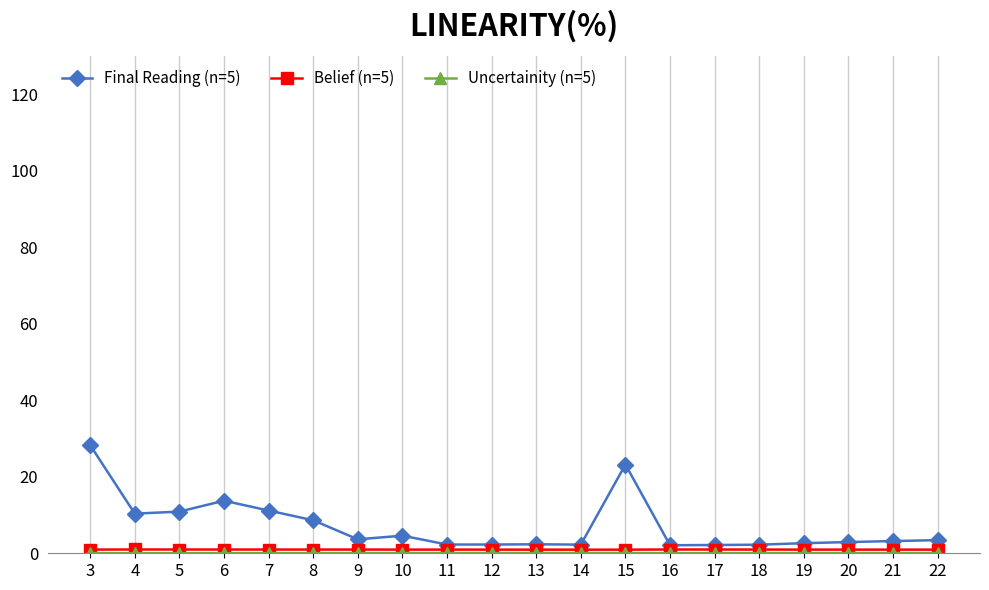

True or false: Final Reading (n=5) has more than 0 points higher than both neighbors.

True